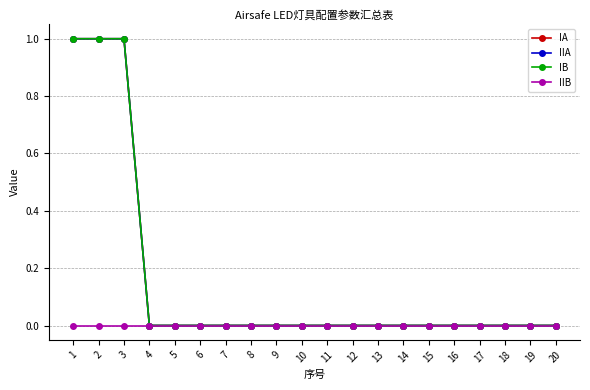

Which label corresponds to the smallest value in the chart?

4